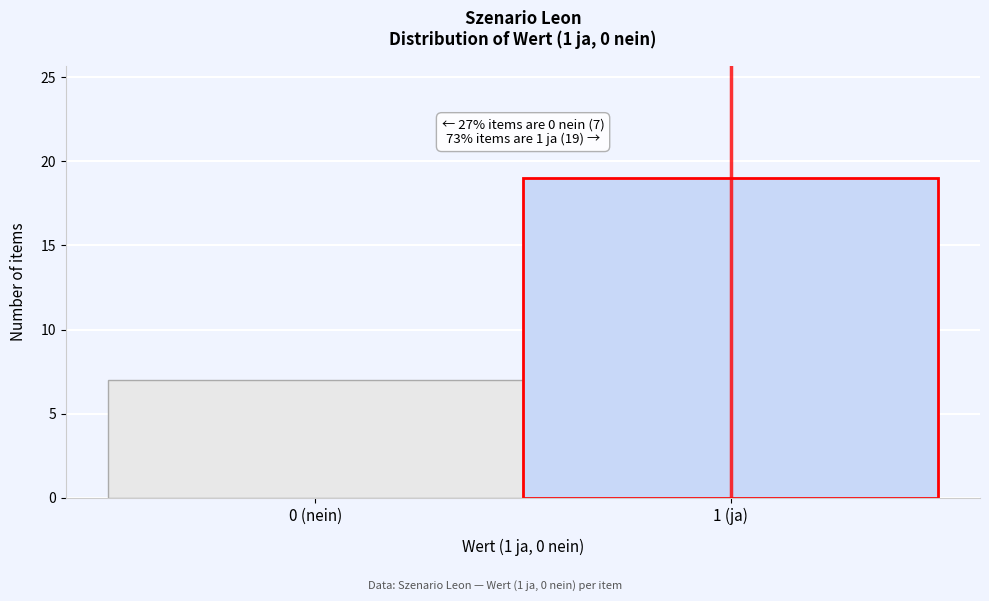

Reading left to right, what are all the values shown in this chart?

0 (nein)=7	1 (ja)=19